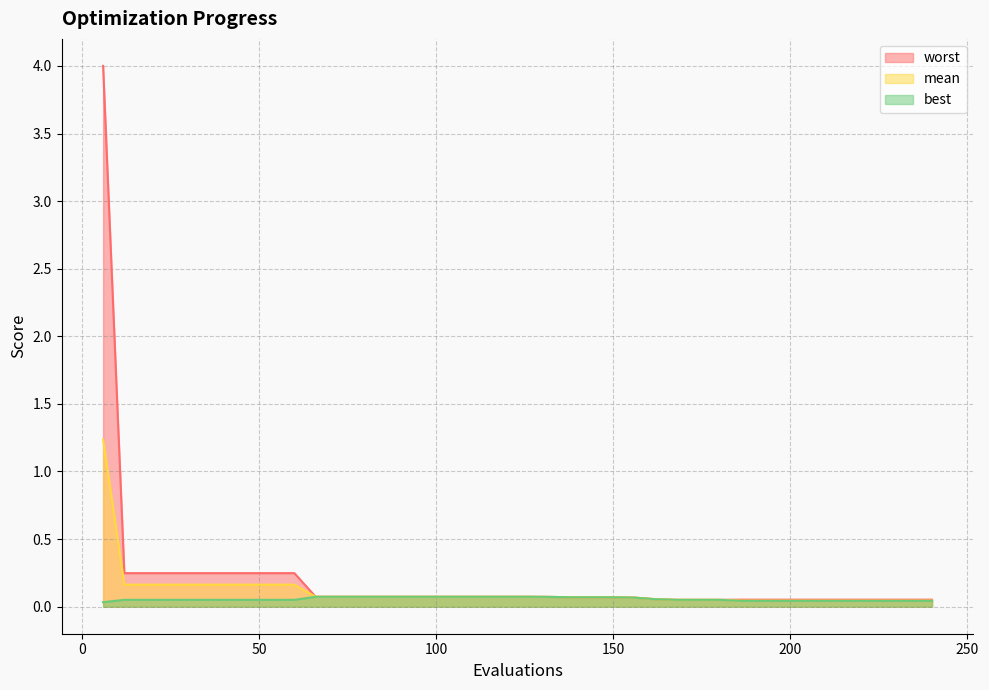

Which series has the largest total across all categories?

worst